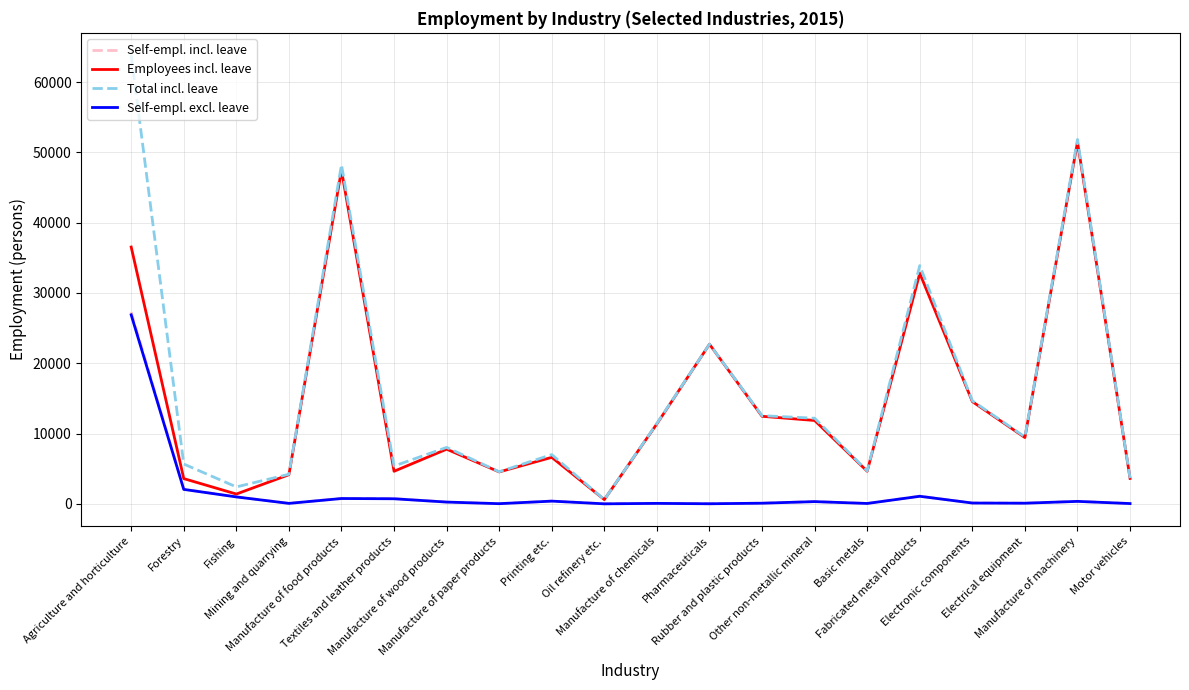

What is the maximum value for Self-empl. incl. leave?

27283.0